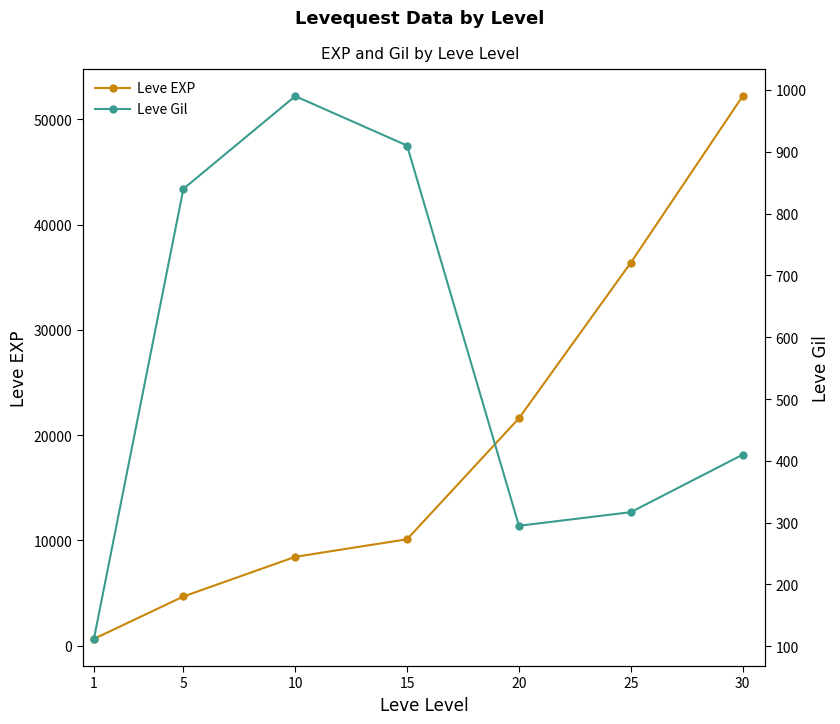

Reading left to right, transcribe all the data shown in this chart.

Leve EXP: 630	4660	8430	10100	21600	36390	52220
Leve Gil: 112	840	990	910	295	317	410